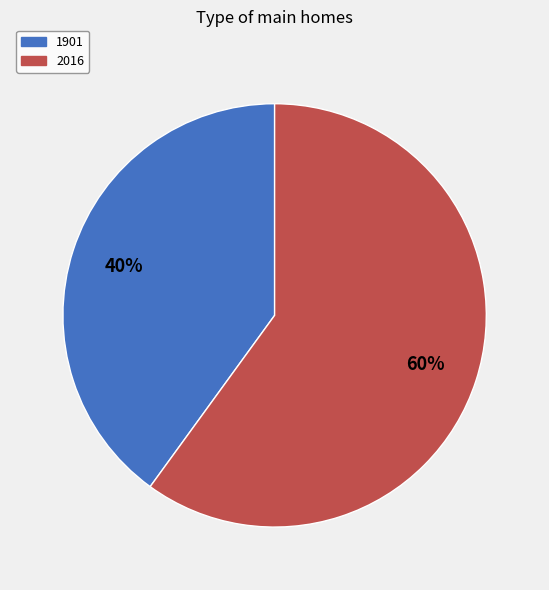

Rank the categories by value from highest to lowest.

2016, 1901